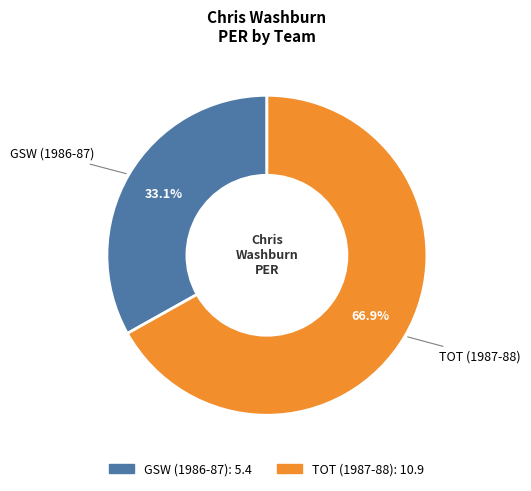

To the nearest percent, what is the difference between the GSW (1986-87) and TOT (1987-88) slice percentages?

34%